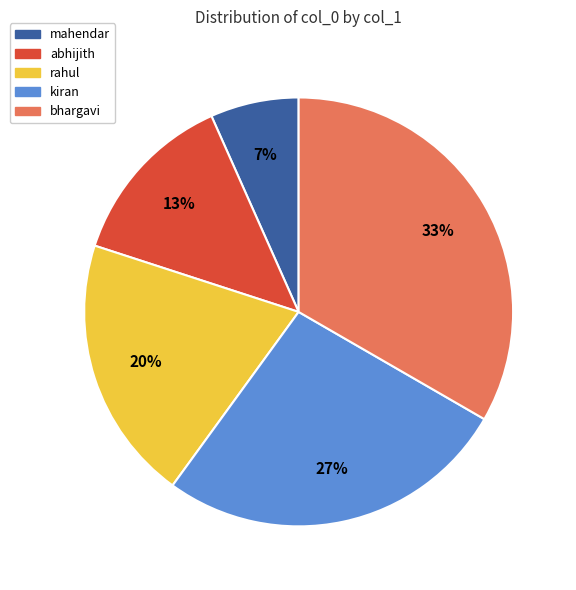

Is the sum of bhargavi and rahul greater than half?

Yes